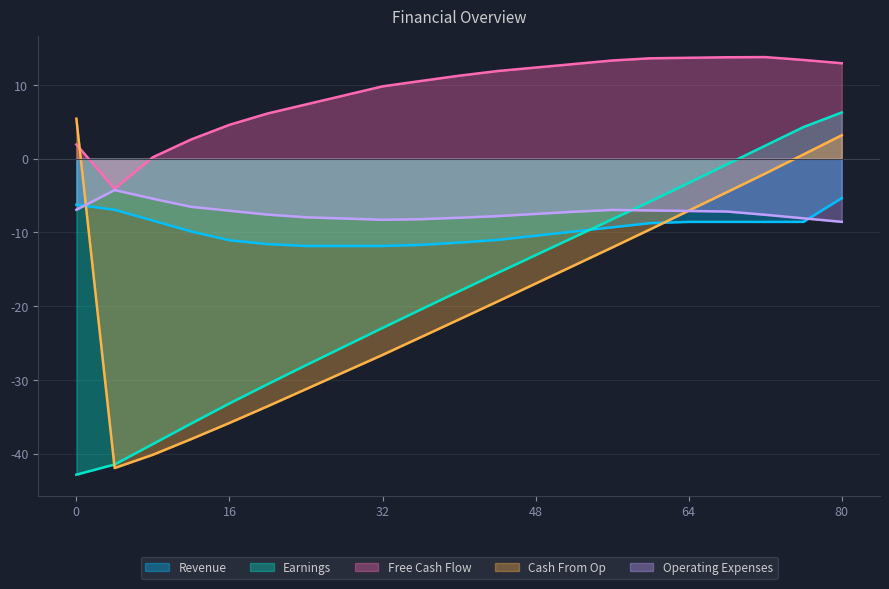

Is it true that Revenue equals -8.6 at 68?

True